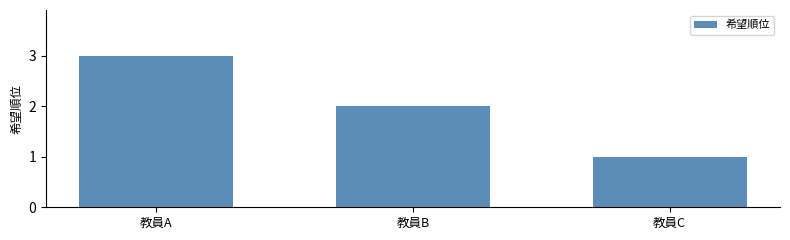

List the labels in order of value, smallest first.

教員C, 教員B, 教員A